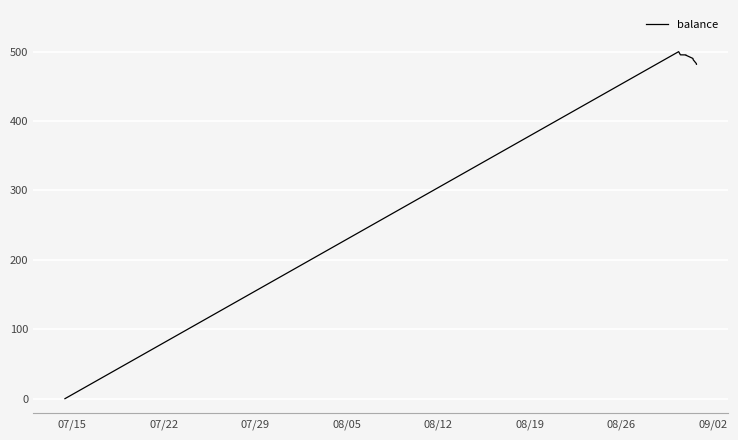

What is the maximum value shown in the chart?

500.0